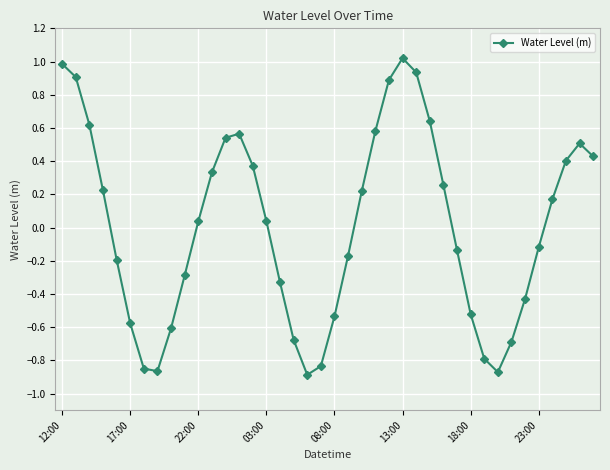

How many series are shown in this chart?

1